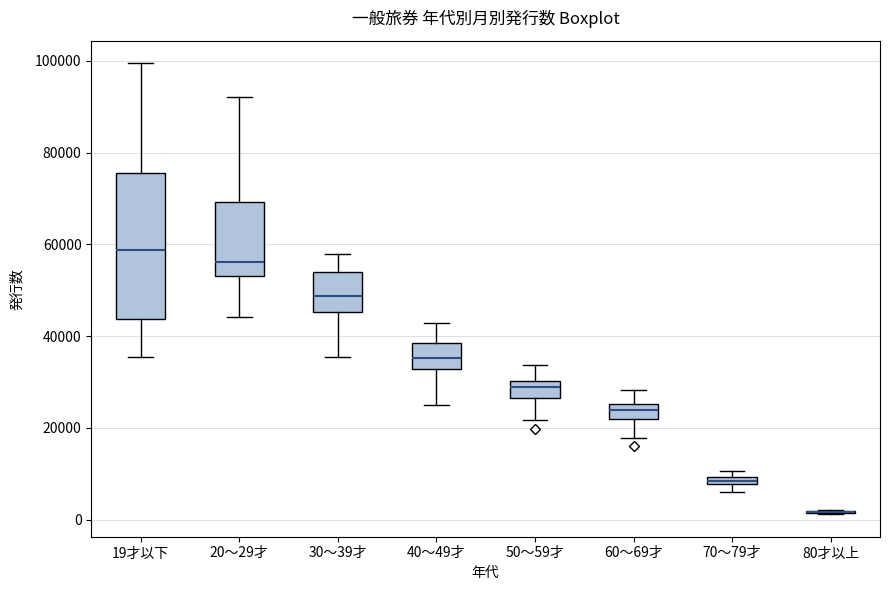

Which box is the tallest, from its lower edge to its upper edge?

19才以下